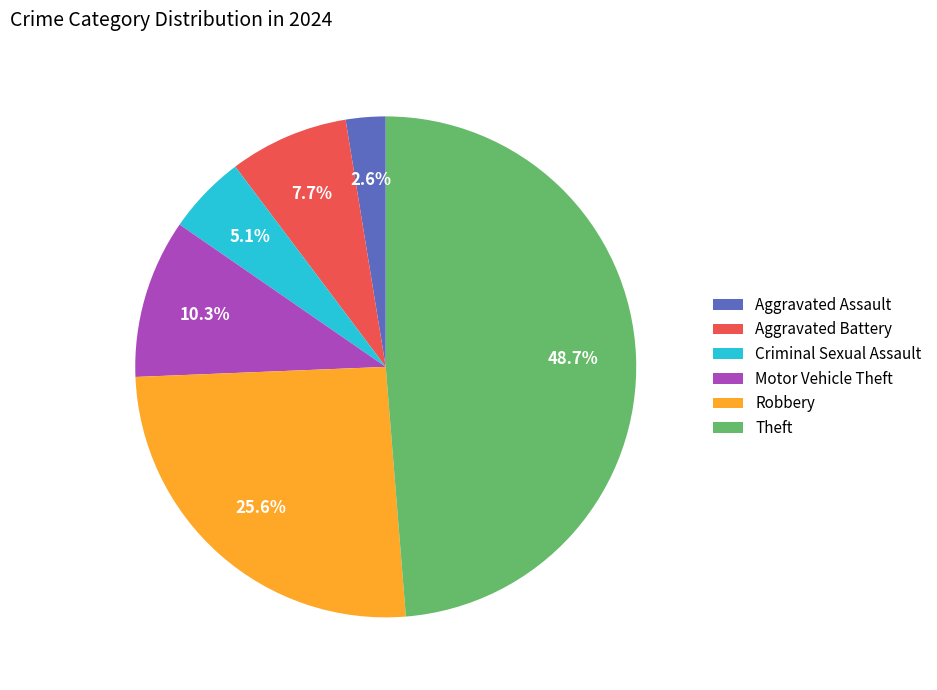

Count the number of slices in the pie.

6